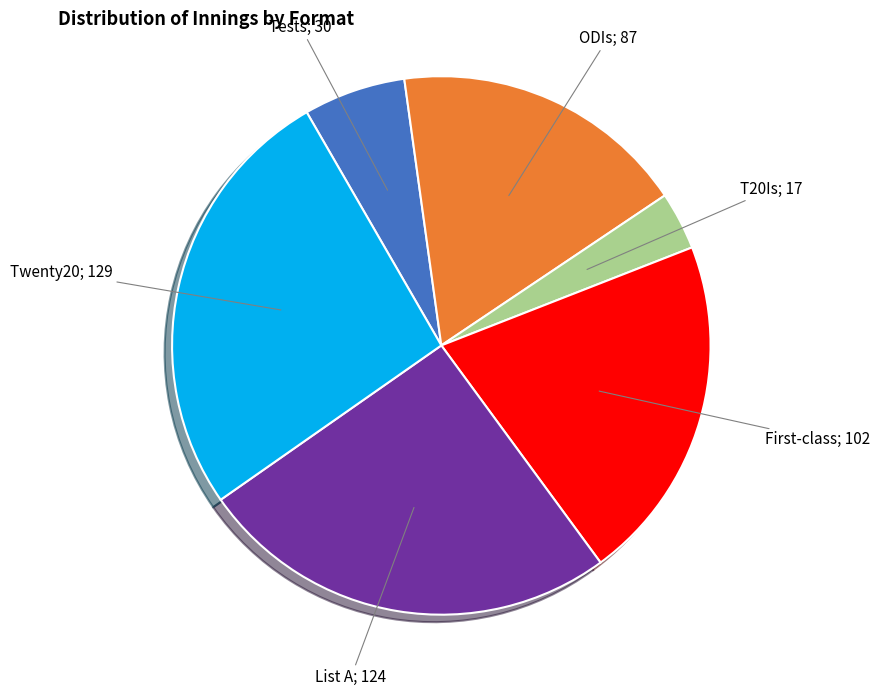

Is there any slice that represents more than half of the pie?

No